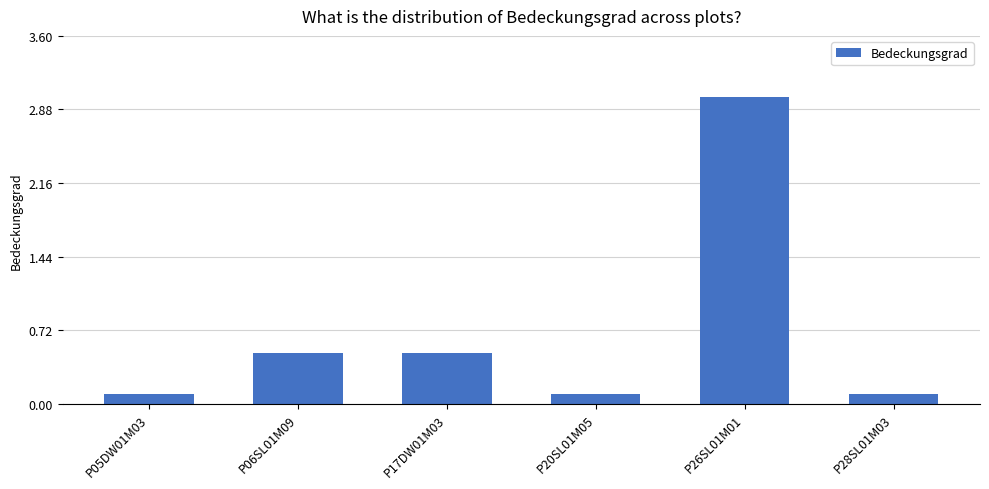

What is the maximum value shown in the chart?

3.0